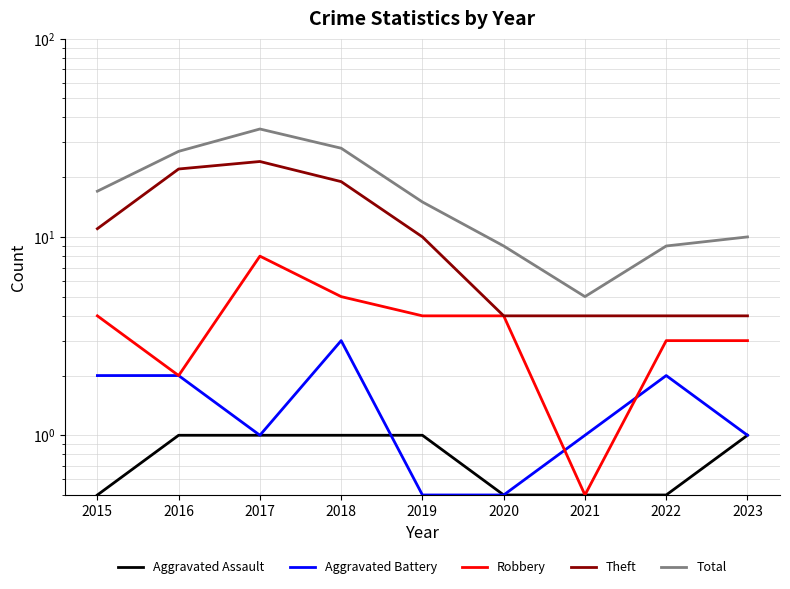

What is the minimum value shown in the chart?

0.5